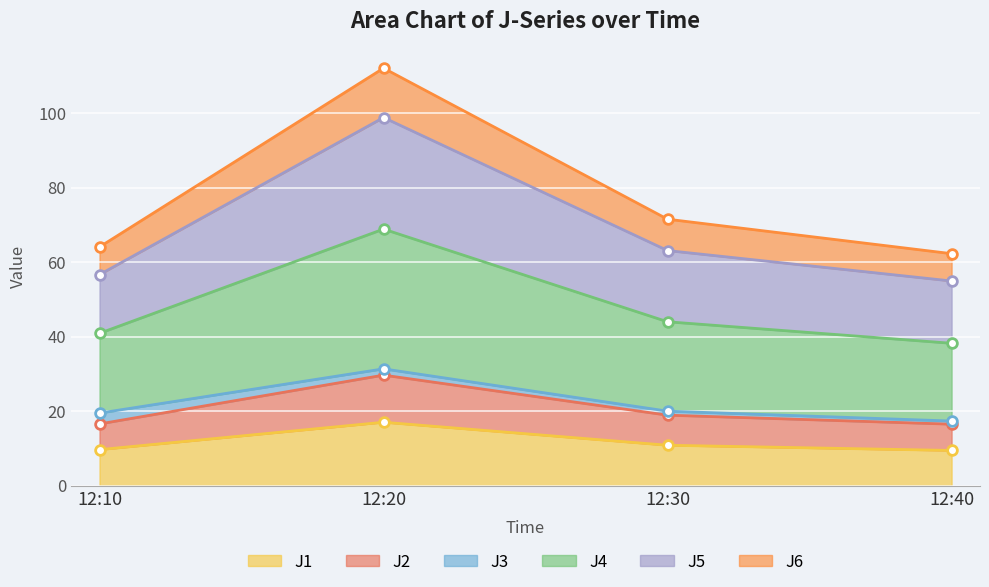

The J5 series shows 56.7 at 12:10. True or false?

True